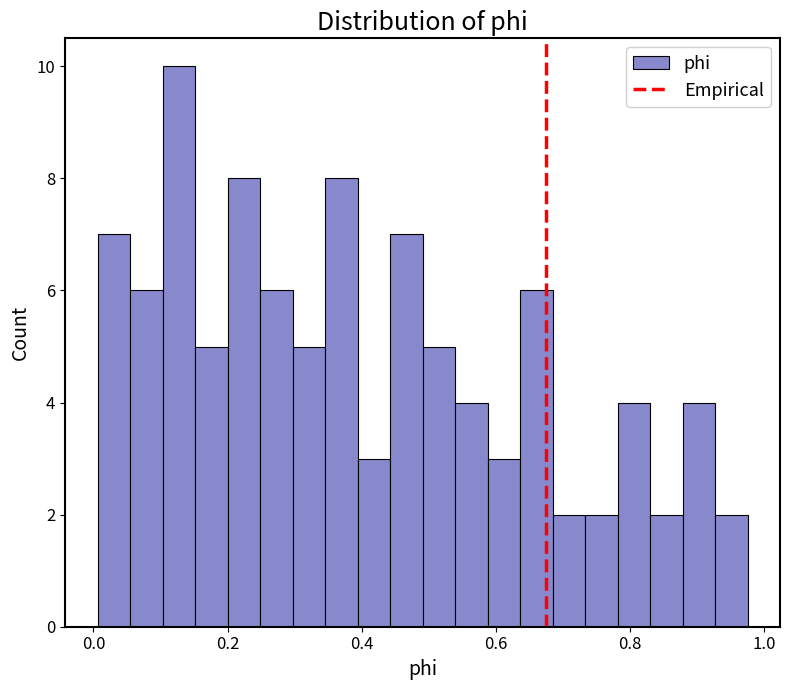

Around what value on the x-axis is the tallest bar? Give the approximate position of its centre, as read against the axis.

0.12